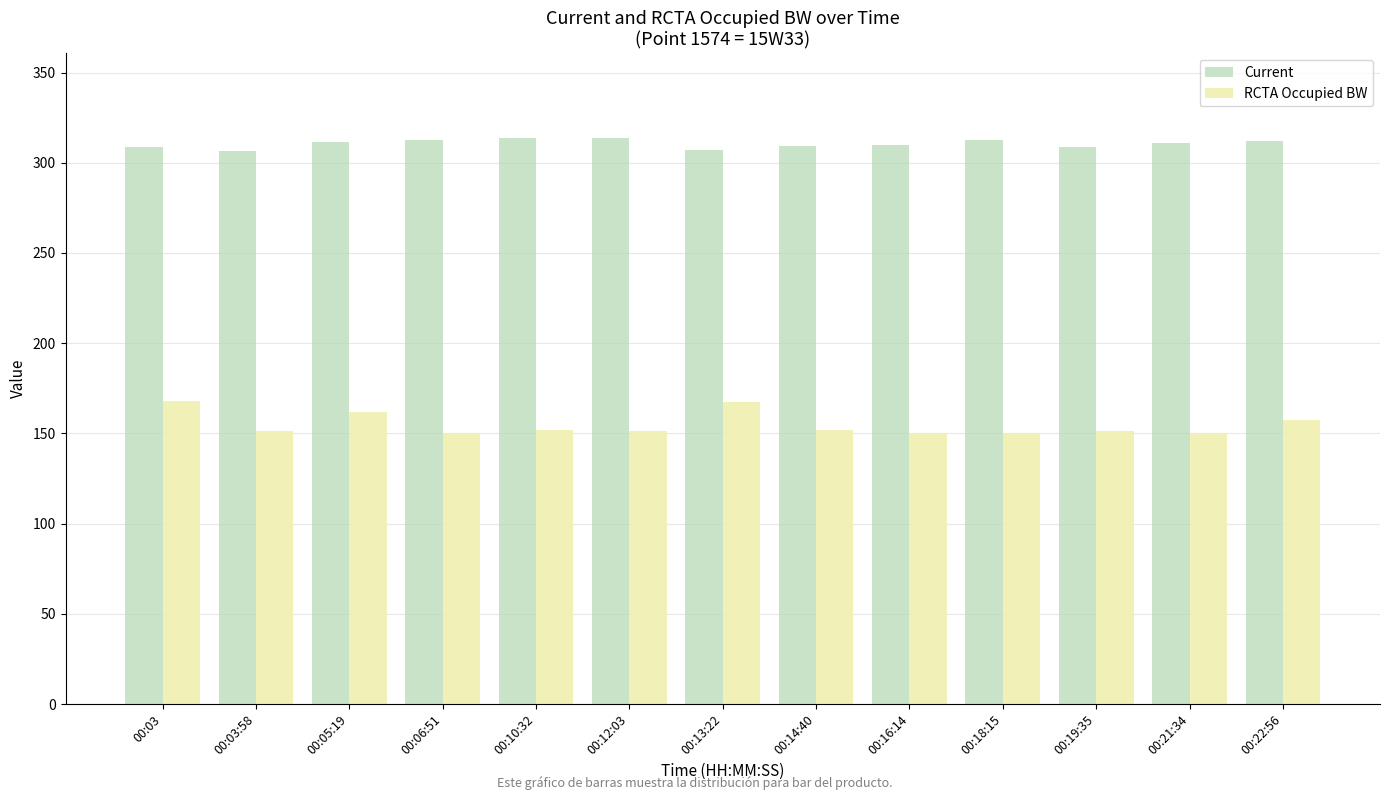

What is the sum of the RCTA Occupied BW values at 00:21:34 and 00:05:19?

312.6